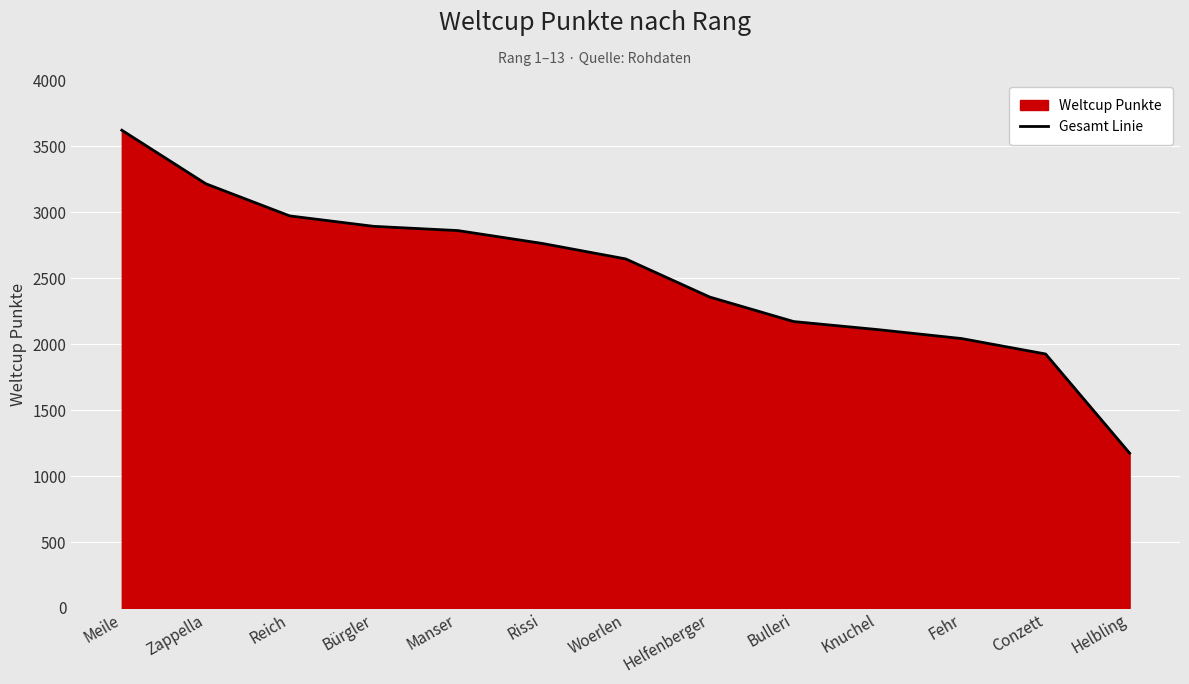

Does the chart display data point markers on the line(s)?

No